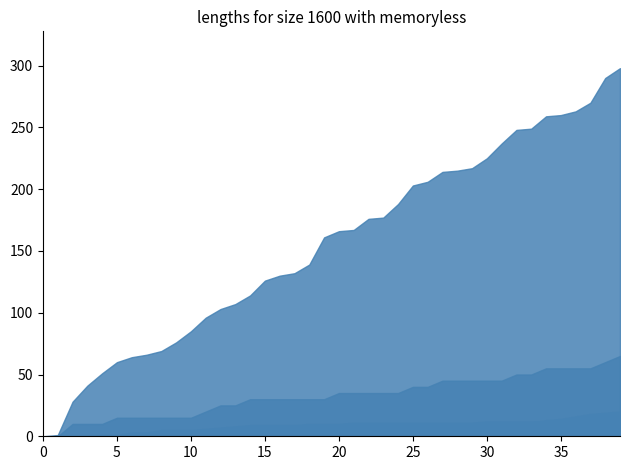

What is the greatest value displayed?

298